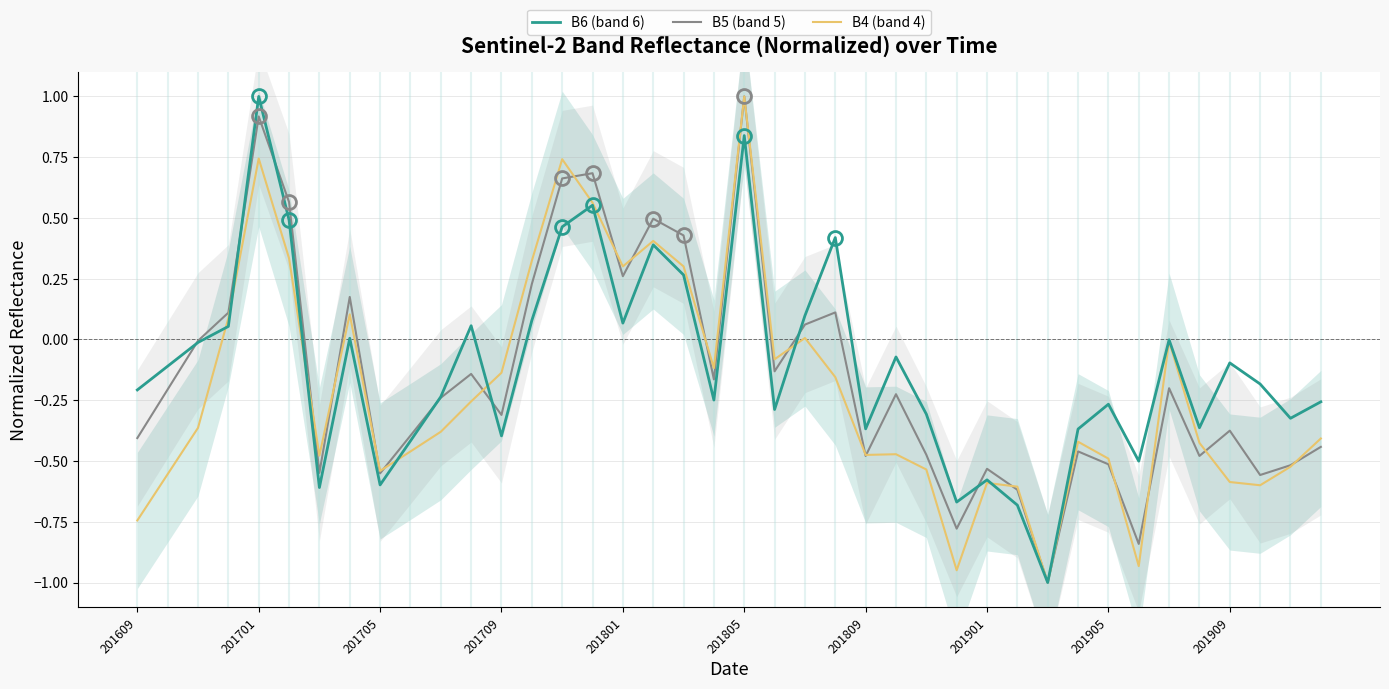

What is the value of the B5 (band 5) point at the 25th from the left?

-0.5